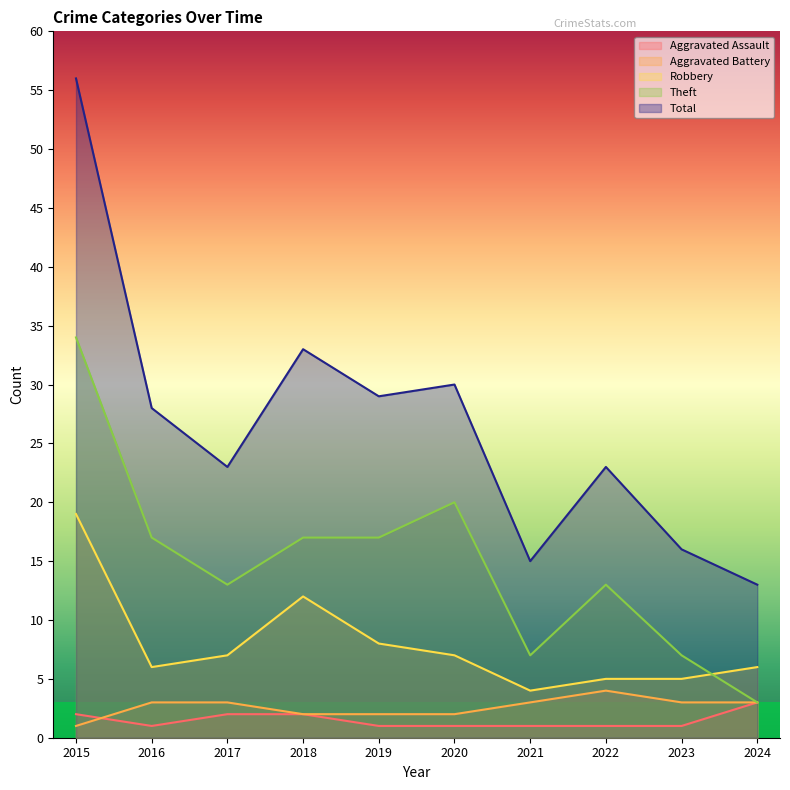

Is it true that Robbery equals 16 at 2018?

False